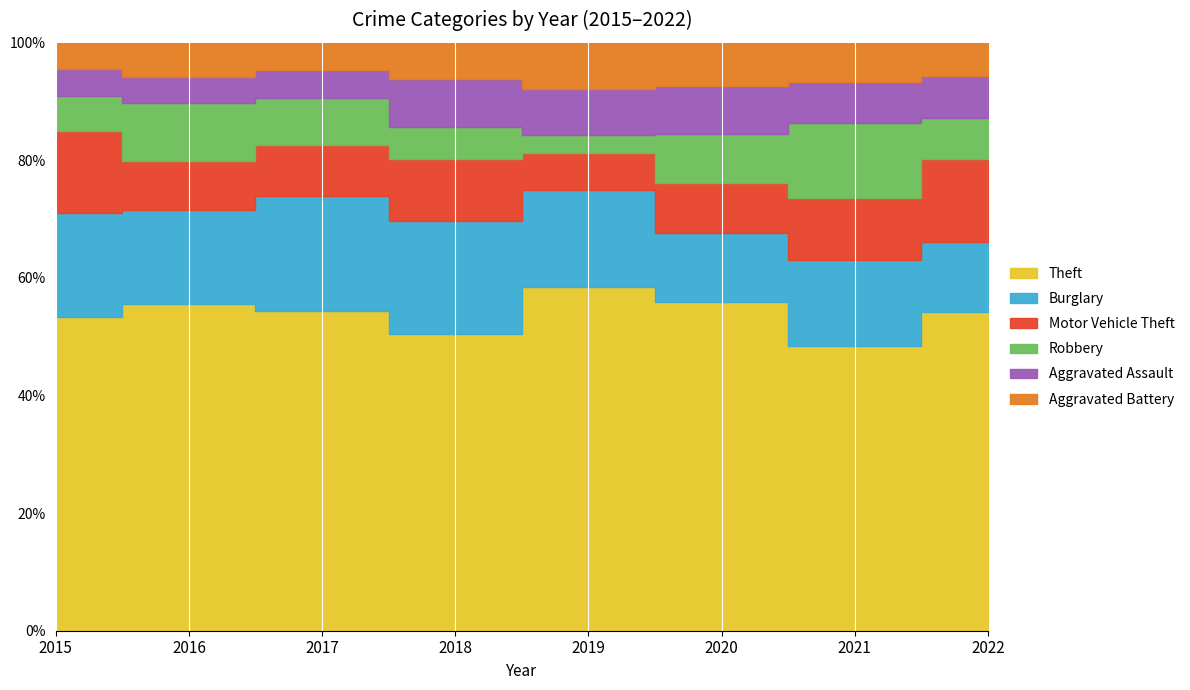

At which category does Aggravated Assault reach its first local peak?

2018